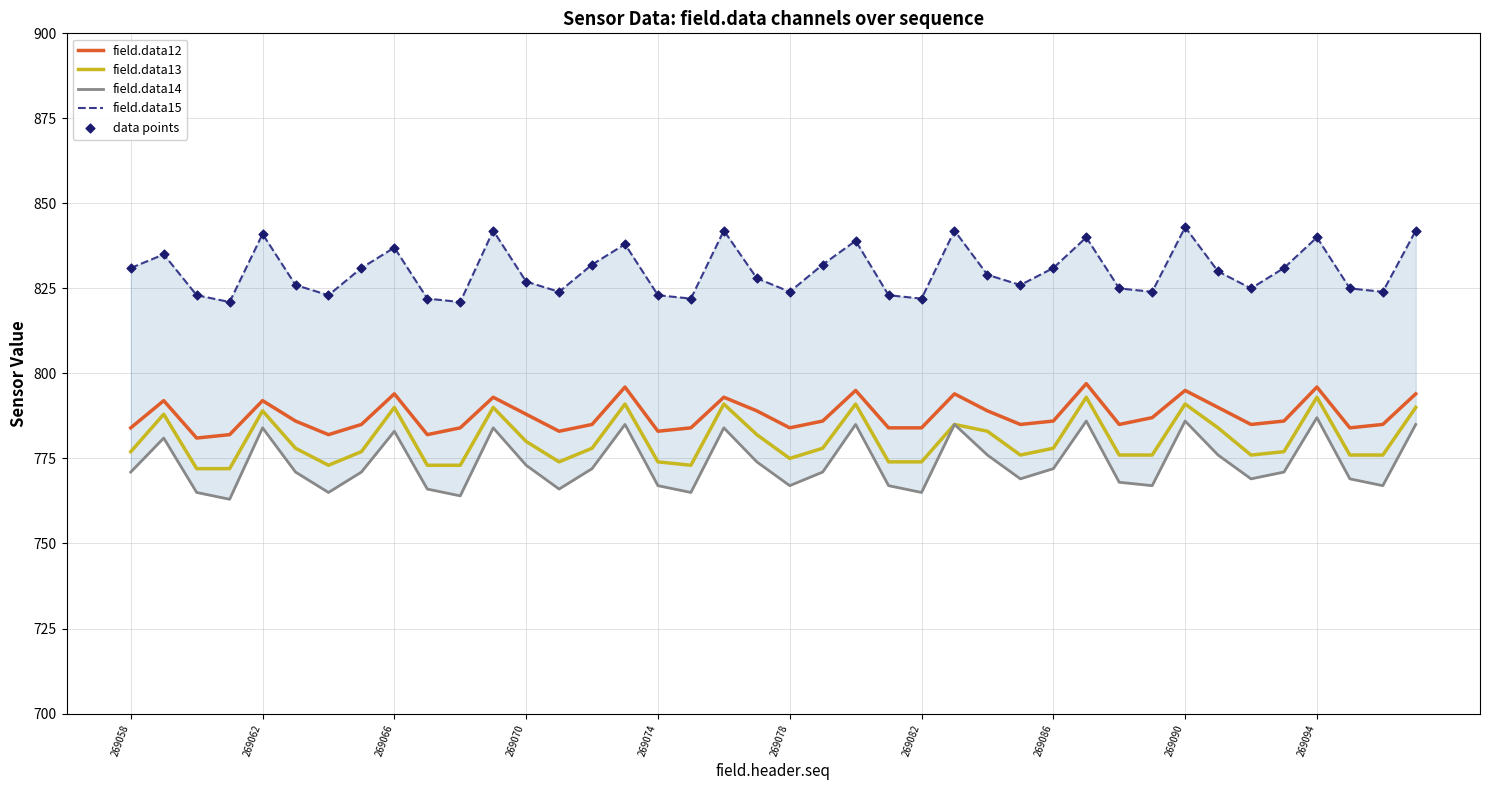

What are all the series names shown in the legend?

field.data12, field.data13, field.data14, field.data15, data points